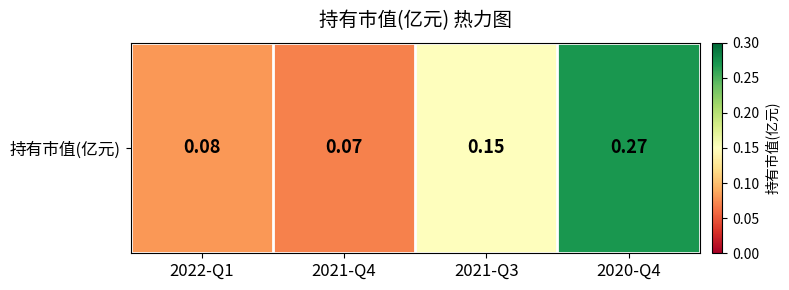

Reading right to left, transcribe all the data shown in this chart.

2020-Q4=0.3	2021-Q3=0.1	2021-Q4=0.1	2022-Q1=0.1